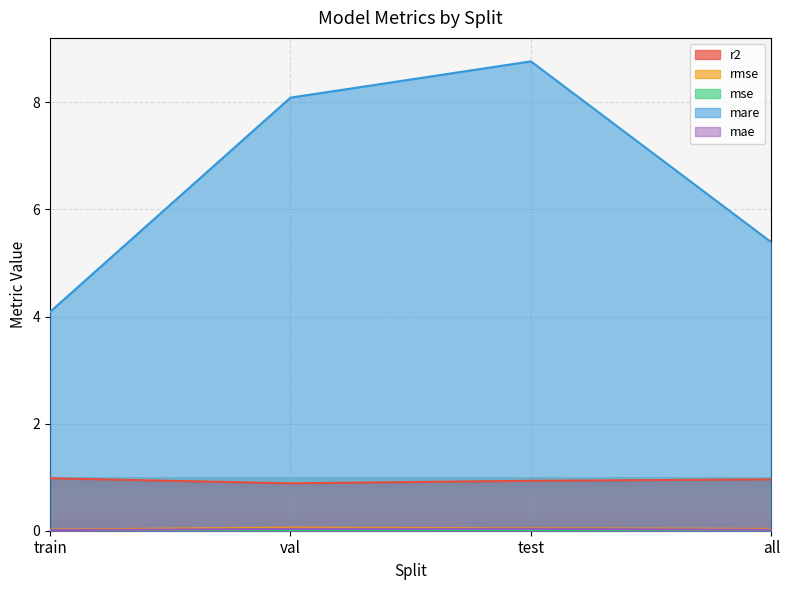

What is the sum of the rmse values at train and all?

0.1